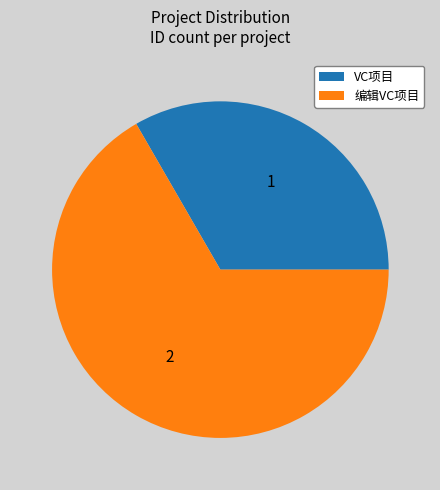

Combined, do VC项目 and 编辑VC项目 account for over 50%?

Yes